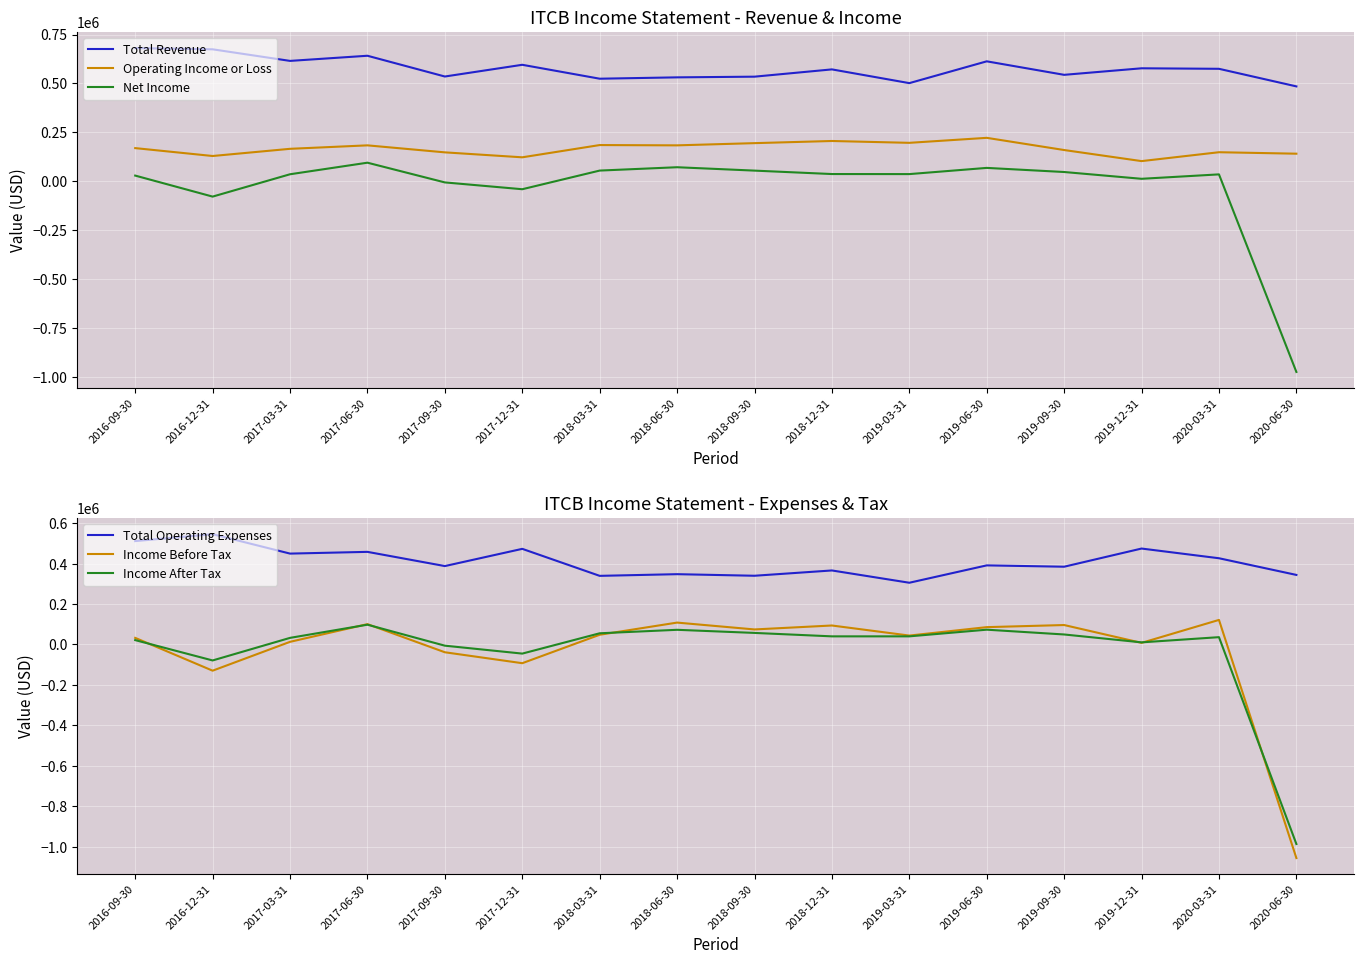

At how many categories does at least one series exceed -457158?

16